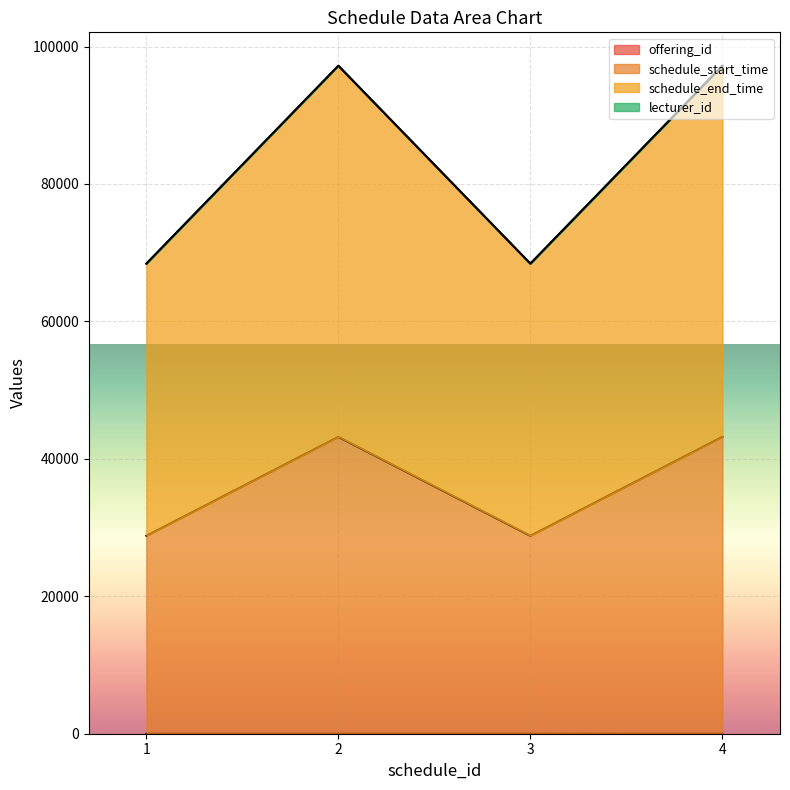

True or false: schedule_start_time has more than 0 points higher than both neighbors.

True